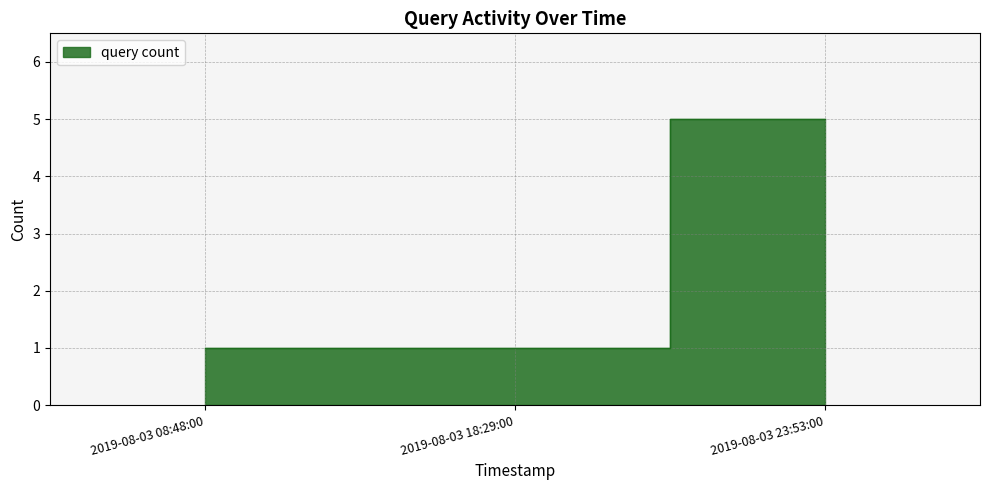

At which category does the chart reach its peak across all series?

2019-08-03 23:53:00